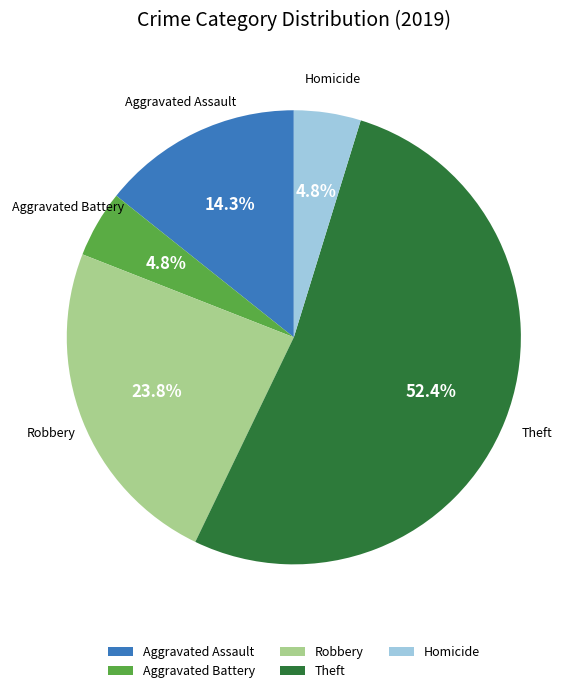

Between Aggravated Assault and Aggravated Battery, which is larger?

Aggravated Assault